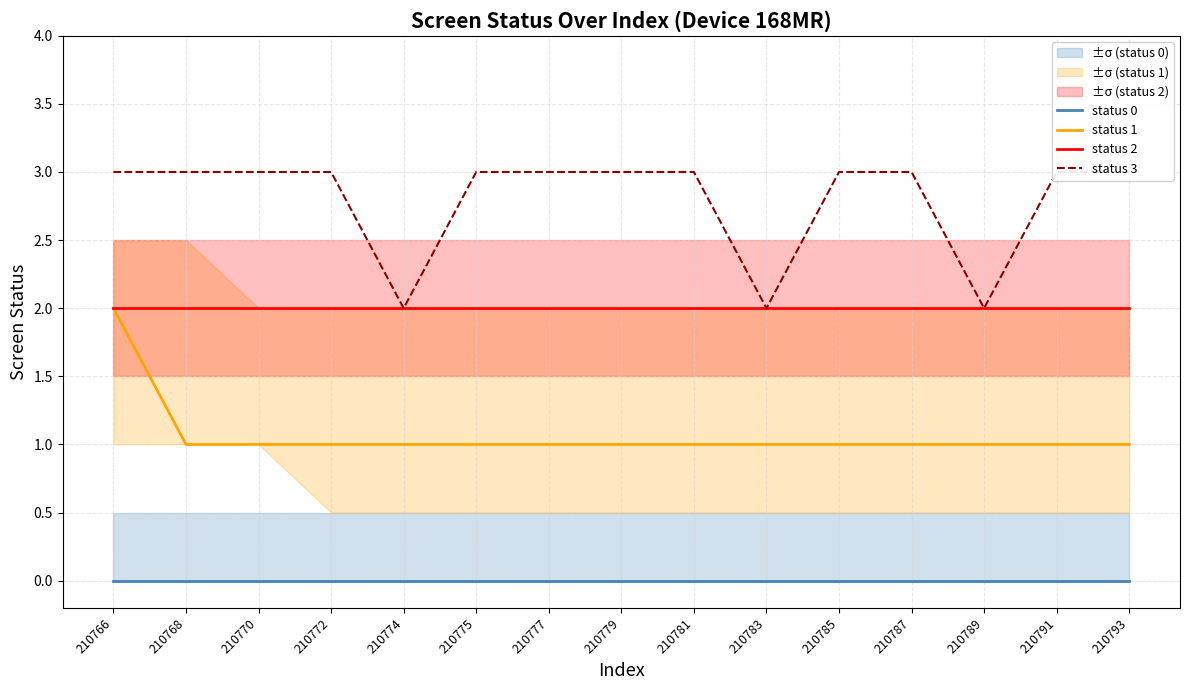

Which category has the highest value in the status 0 series?

210766